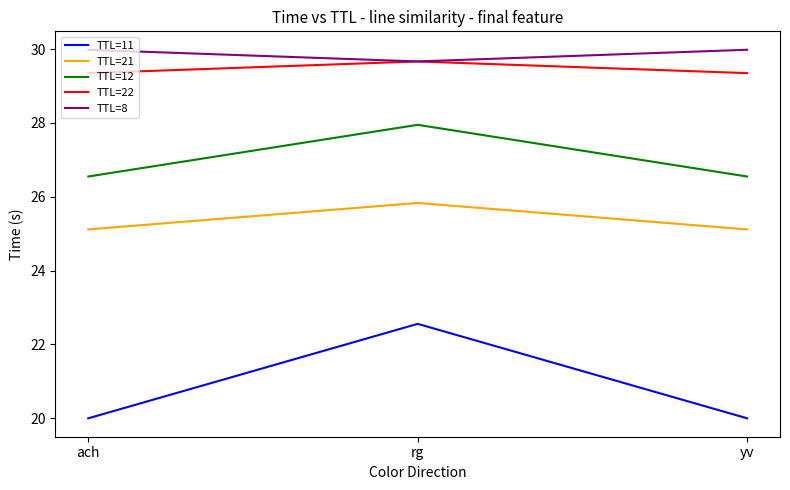

What is the minimum value for TTL=8?

29.7